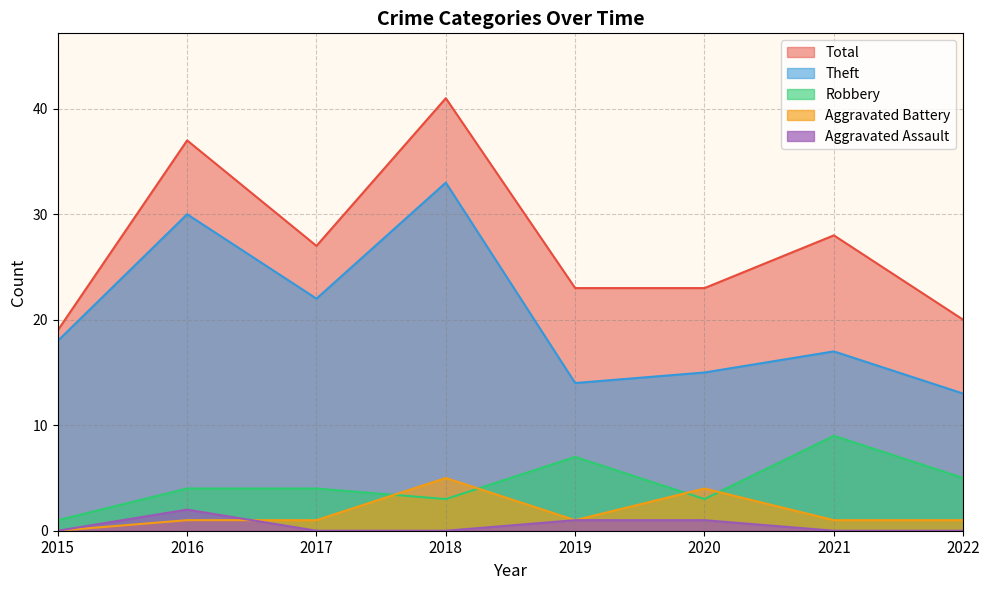

At how many categories does at least one series exceed 27?

3